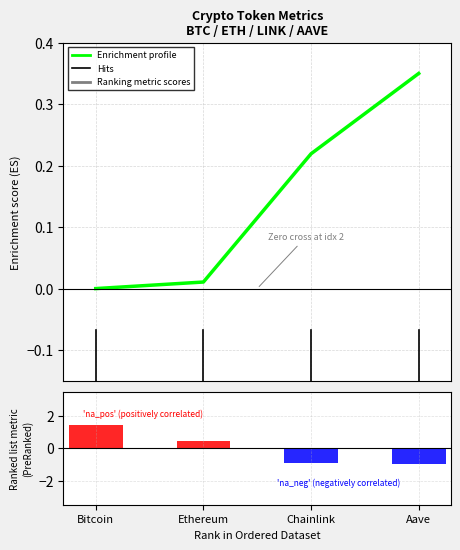

Is it true that Enrichment profile equals 0.0 at Bitcoin?

True